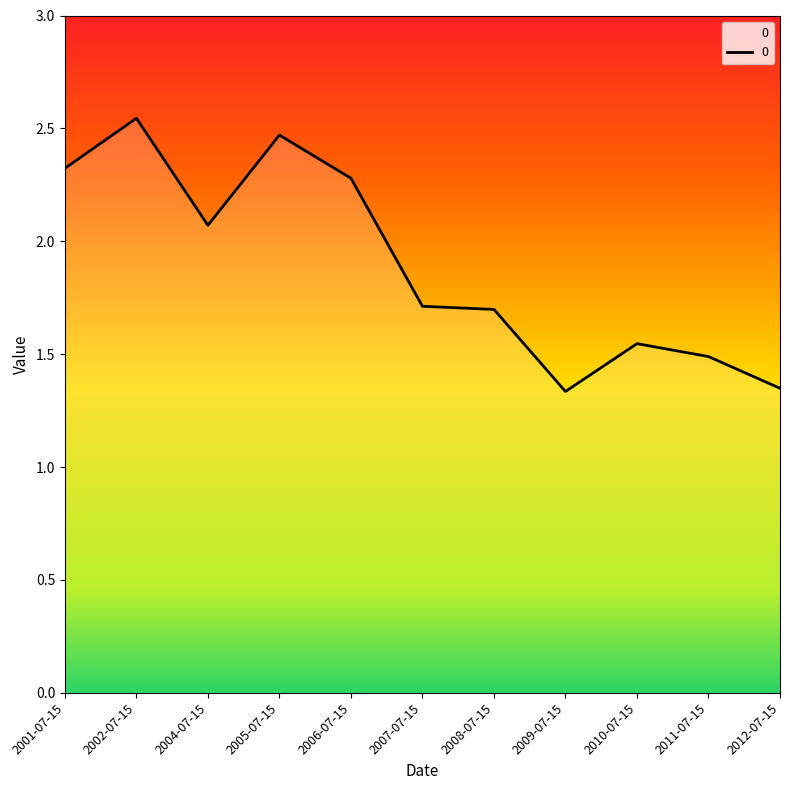

Between 2005-07-15 and 2001-07-15, which is larger?

2005-07-15